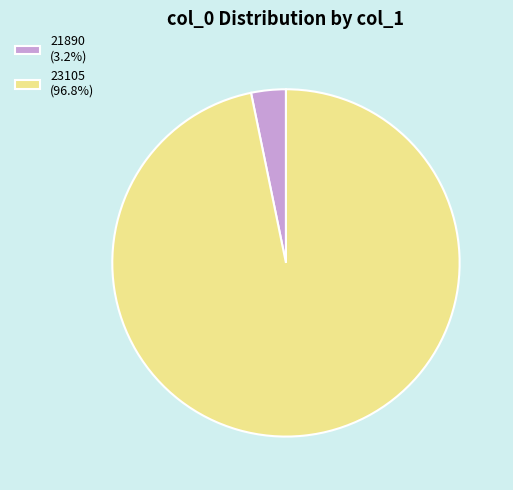

Is the sum of 23105 (96.8%) and 21890 (3.2%) greater than half?

Yes